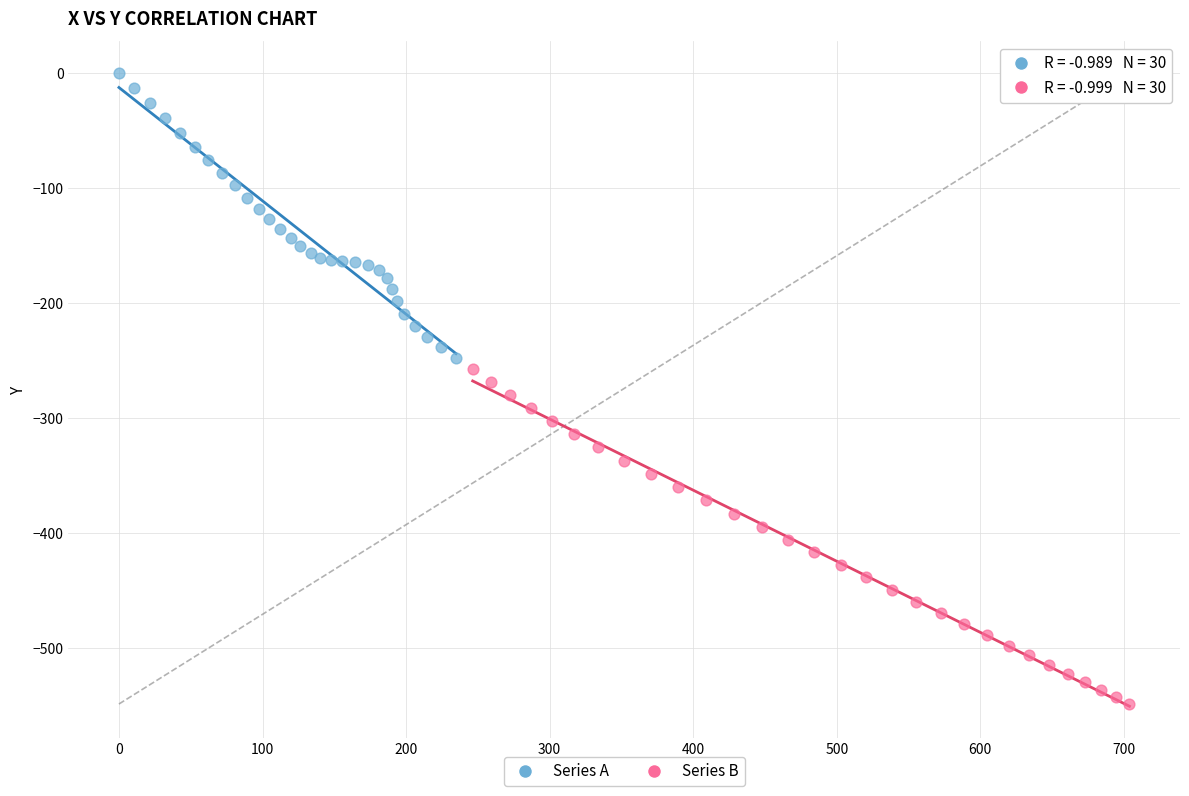

Which series has the widest spread of Y values?

Series B